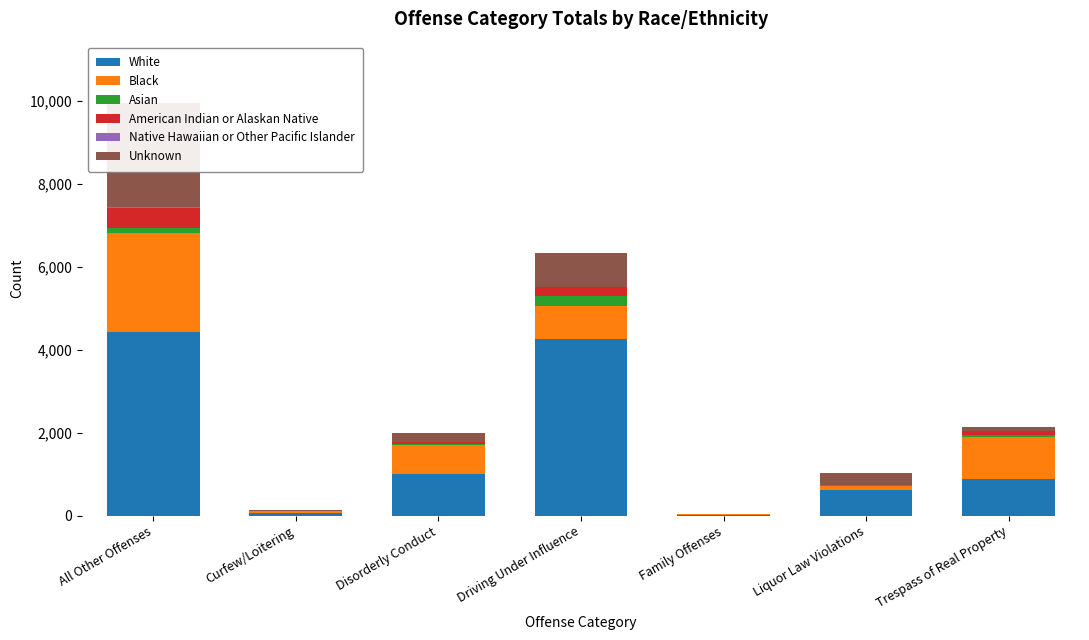

How many data points in American Indian or Alaskan Native are less than 65?

3